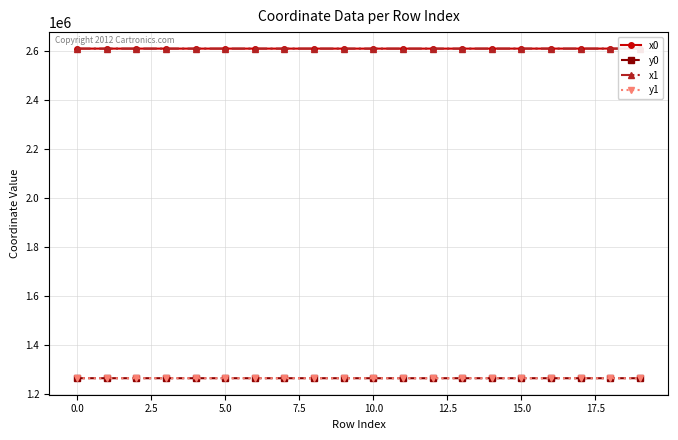

What is the difference between the second highest and minimum values in the y0 series?

102.0